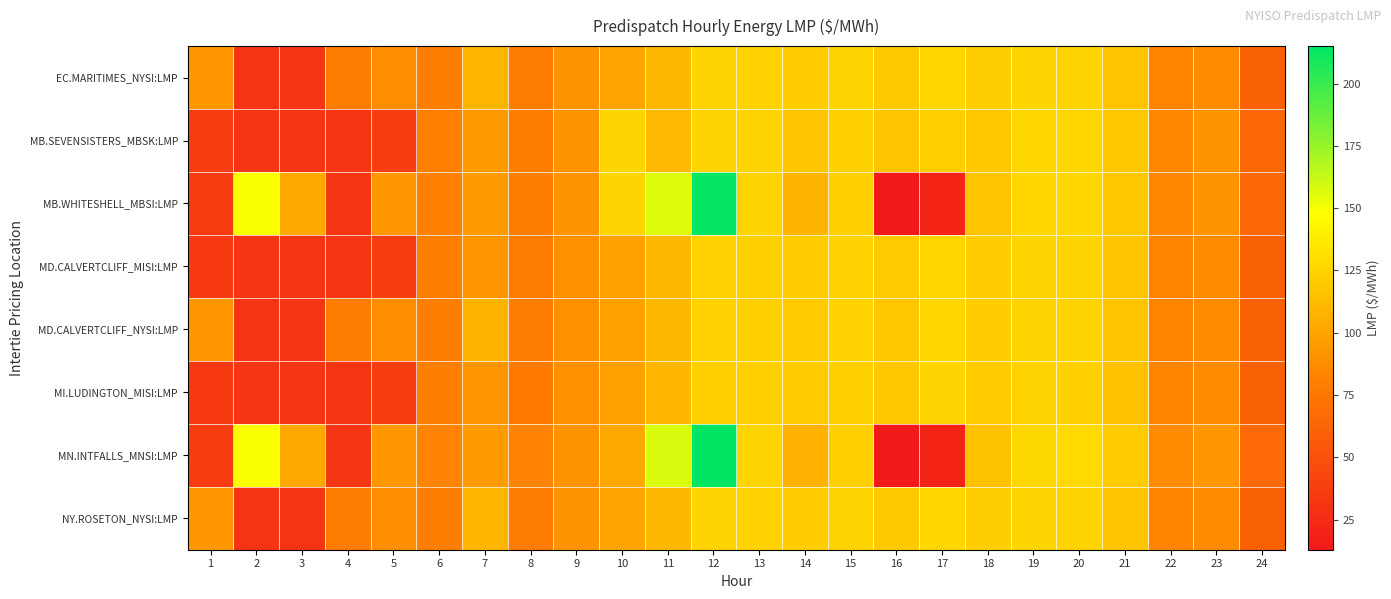

Rank the series by their maximum value, from highest to lowest.

MN.INTFALLS_MNSI:LMP, MB.WHITESHELL_MBSI:LMP, EC.MARITIMES_NYSI:LMP, NY.ROSETON_NYSI:LMP, MD.CALVERTCLIFF_MISI:LMP, MD.CALVERTCLIFF_NYSI:LMP, MB.SEVENSISTERS_MBSK:LMP, MI.LUDINGTON_MISI:LMP